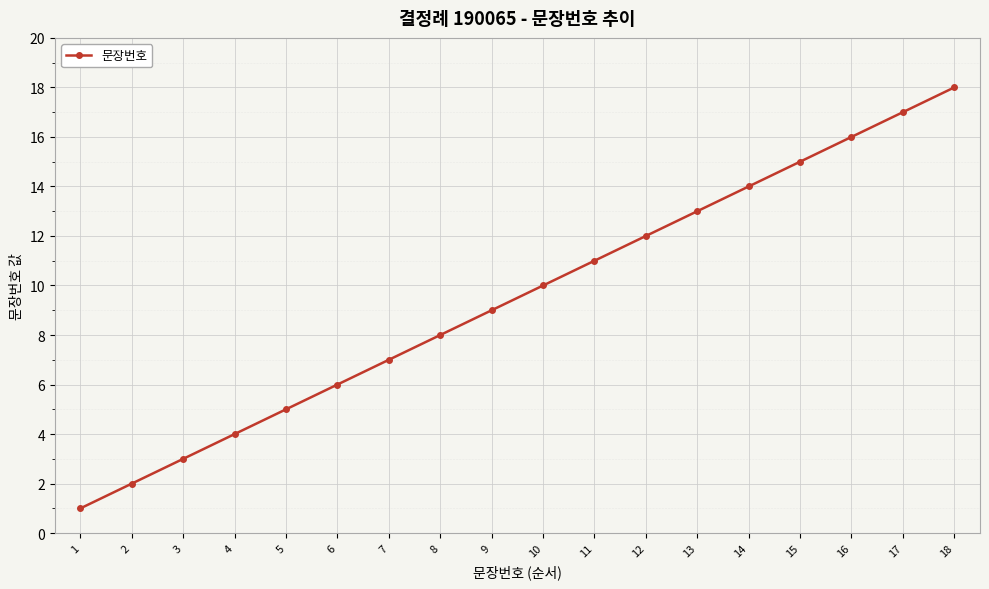

What is the sum of all values?

171